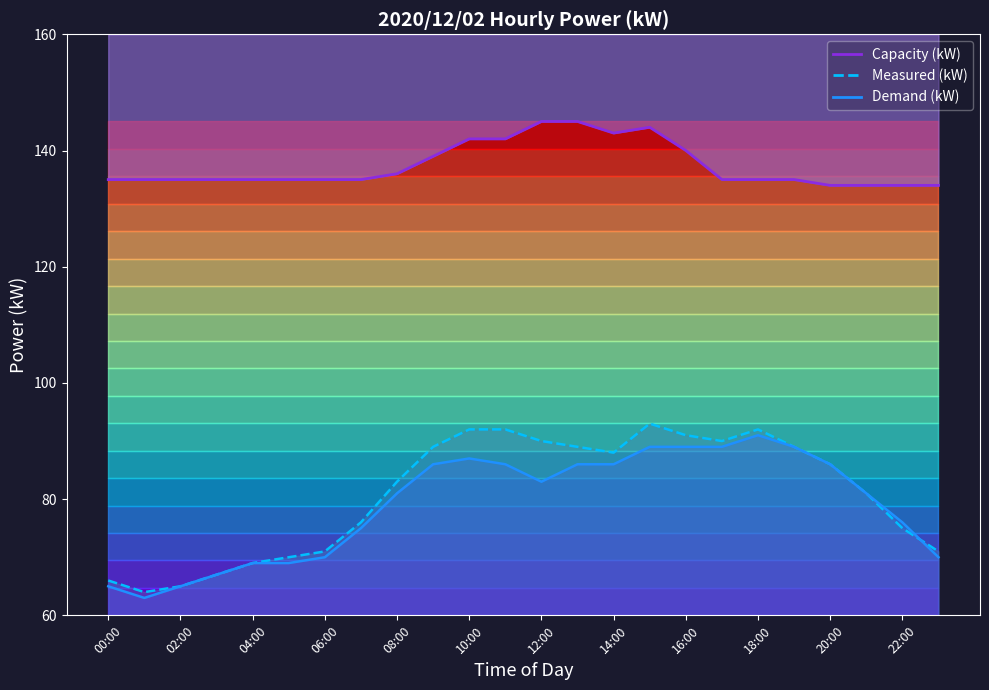

How many points are lower than both their immediate neighbors (excluding endpoints)?

1